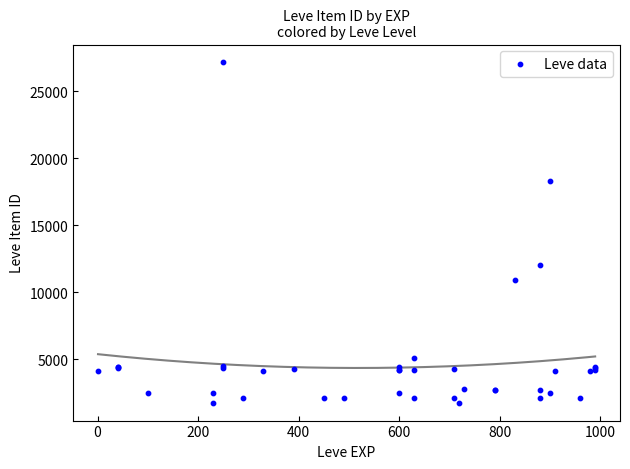

What Y value in the scatter plot is closest to 14448?

12018